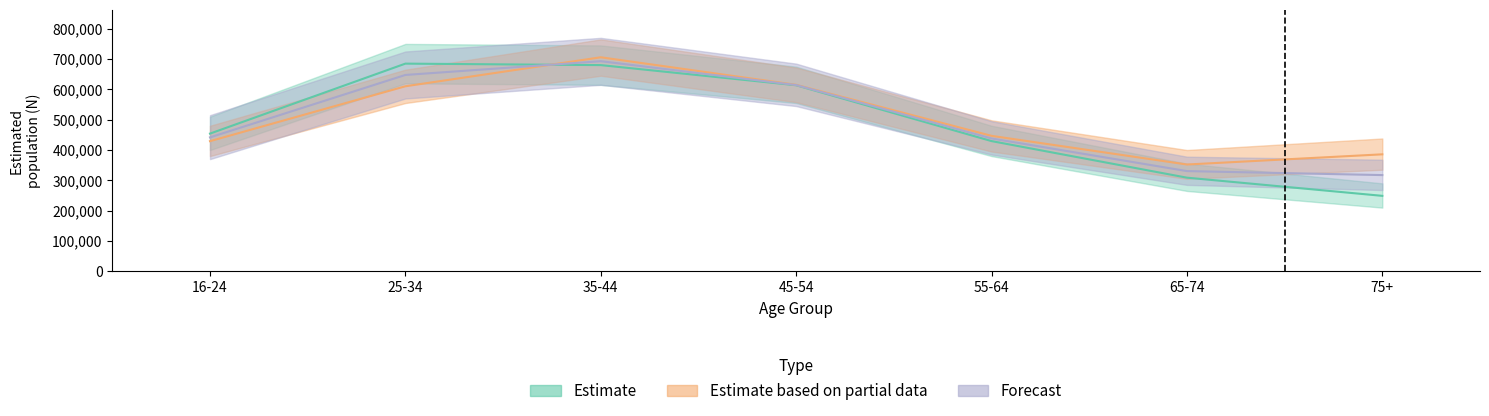

At which category is the sum across all series the highest?

35-44